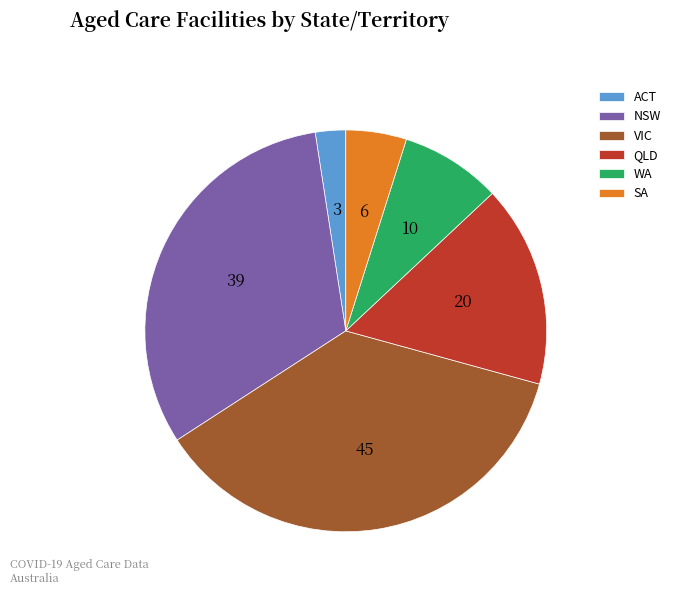

What is the smallest slice in the pie chart?

ACT